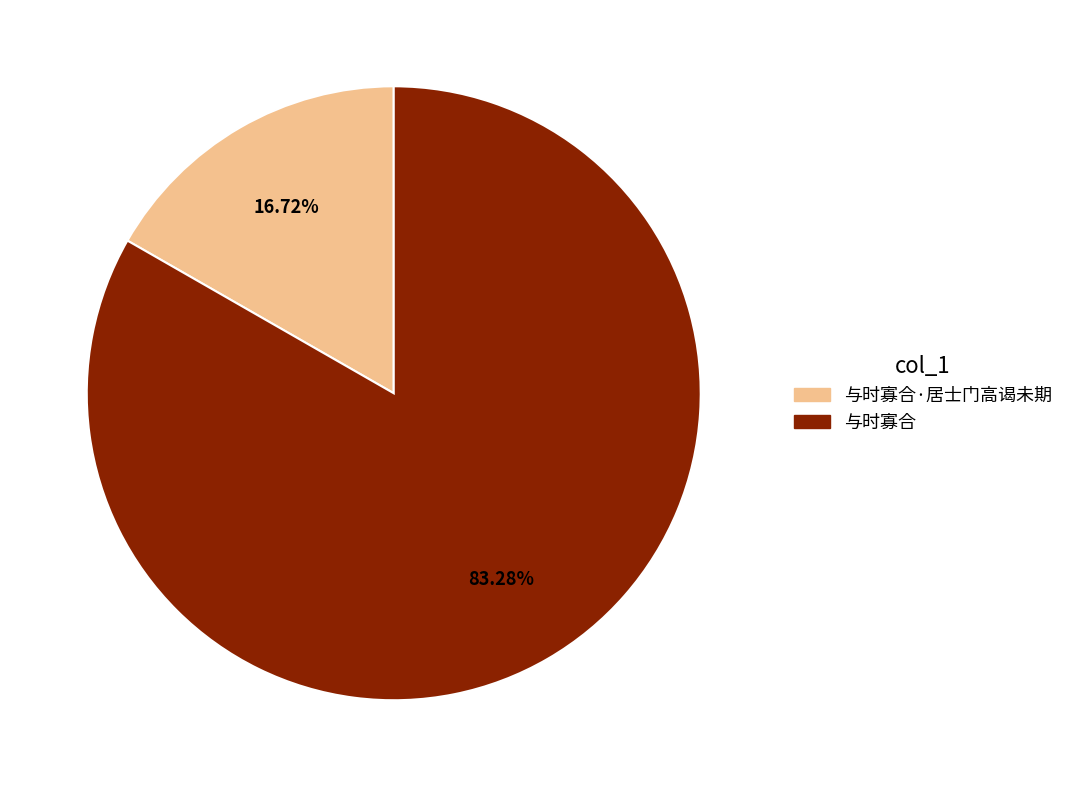

True or false: 与时寡合 accounts for 73% of the total.

False